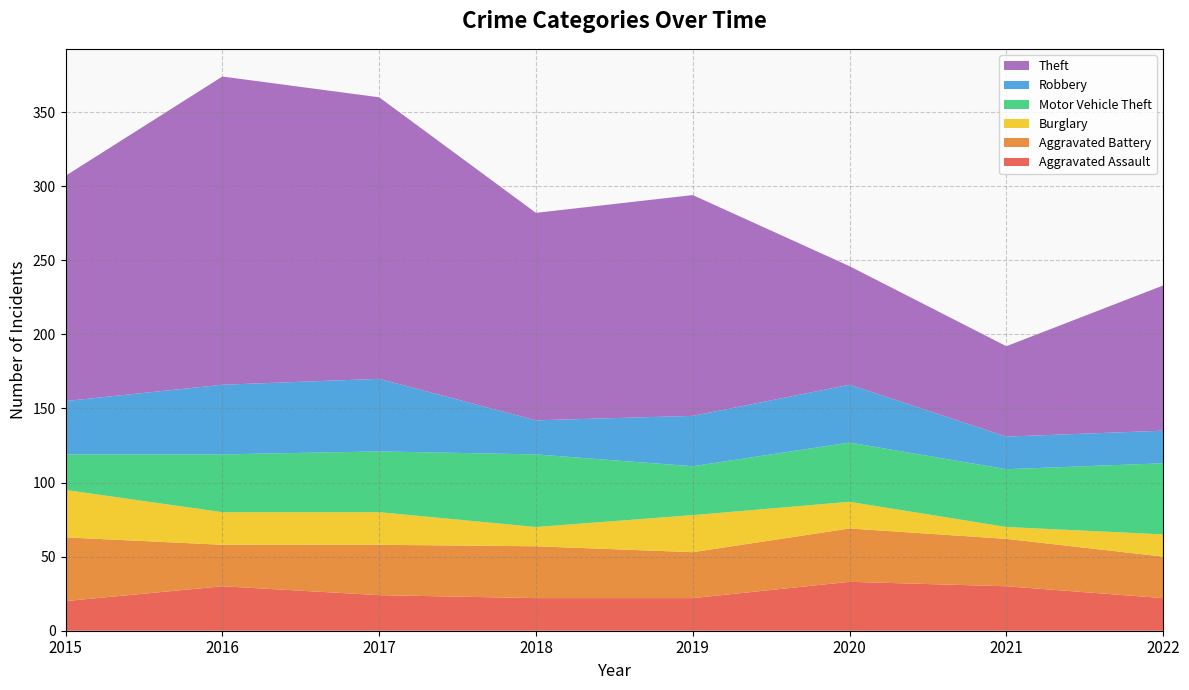

Reading left to right, transcribe all the data shown in this chart.

Aggravated Assault: 2015=20	2016=30	2017=24	2018=22	2019=22	2020=33	2021=30	2022=22
Aggravated Battery: 2015=43	2016=28	2017=34	2018=35	2019=31	2020=36	2021=32	2022=28
Burglary: 2015=32	2016=22	2017=22	2018=13	2019=25	2020=18	2021=8	2022=15
Motor Vehicle Theft: 2015=24	2016=39	2017=41	2018=49	2019=33	2020=40	2021=39	2022=48
Robbery: 2015=36	2016=47	2017=49	2018=23	2019=34	2020=39	2021=22	2022=22
Theft: 2015=152	2016=208	2017=190	2018=140	2019=149	2020=80	2021=61	2022=98